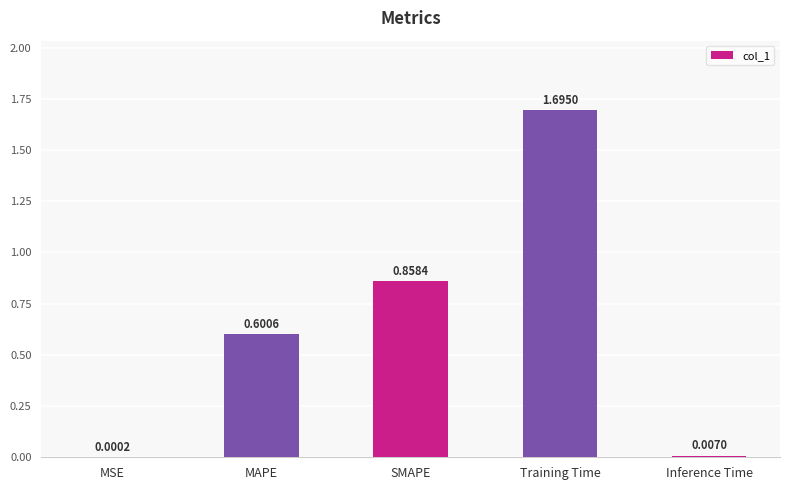

How many distinct data groups are displayed?

1